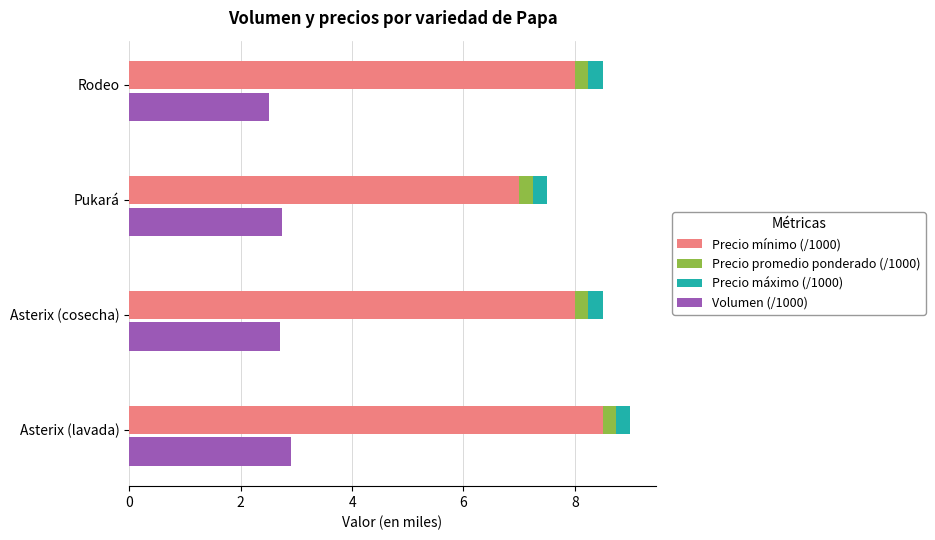

Reading right to left, transcribe all the data shown in this chart.

Precio mínimo (/1000): 8.0	7.0	8.0	8.5
Precio promedio ponderado (/1000): 0.2	0.2	0.2	0.2
Precio máximo (/1000): 0.3	0.3	0.3	0.3
Volumen (/1000): 2.5	2.8	2.7	2.9